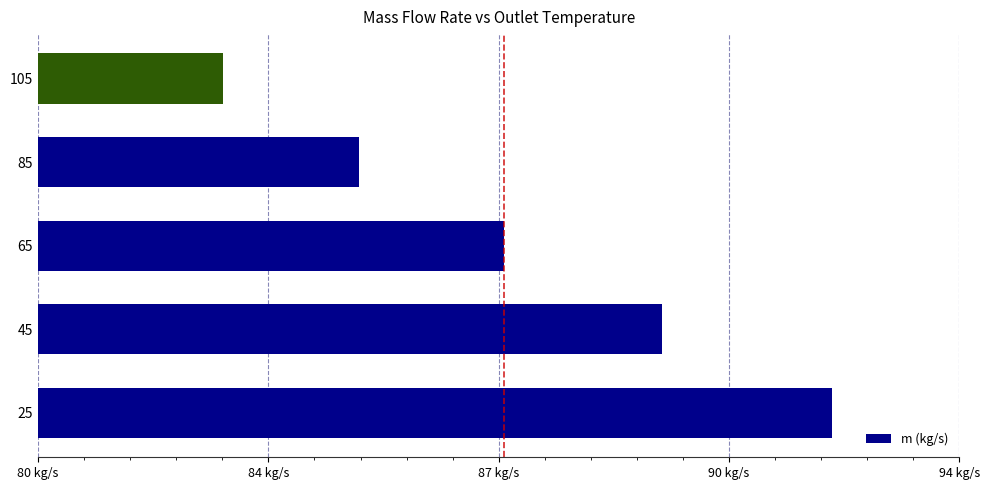

List the labels in order of value, smallest first.

105, 85, 65, 45, 25